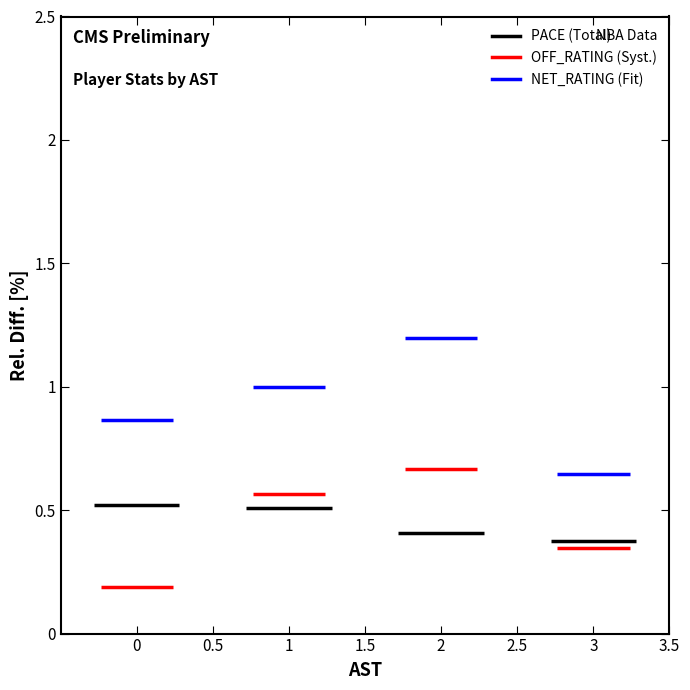

Is this an area chart (filled region under the line)?

No